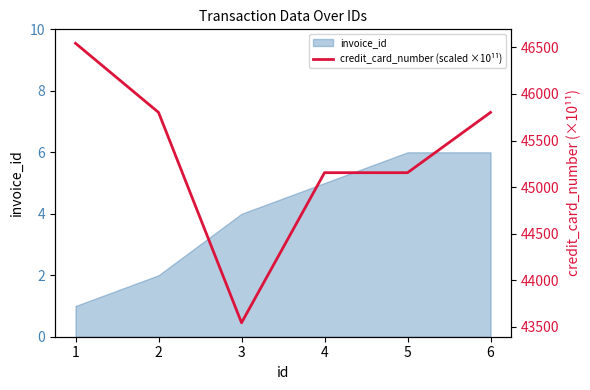

What is the greatest value displayed?

46544.1